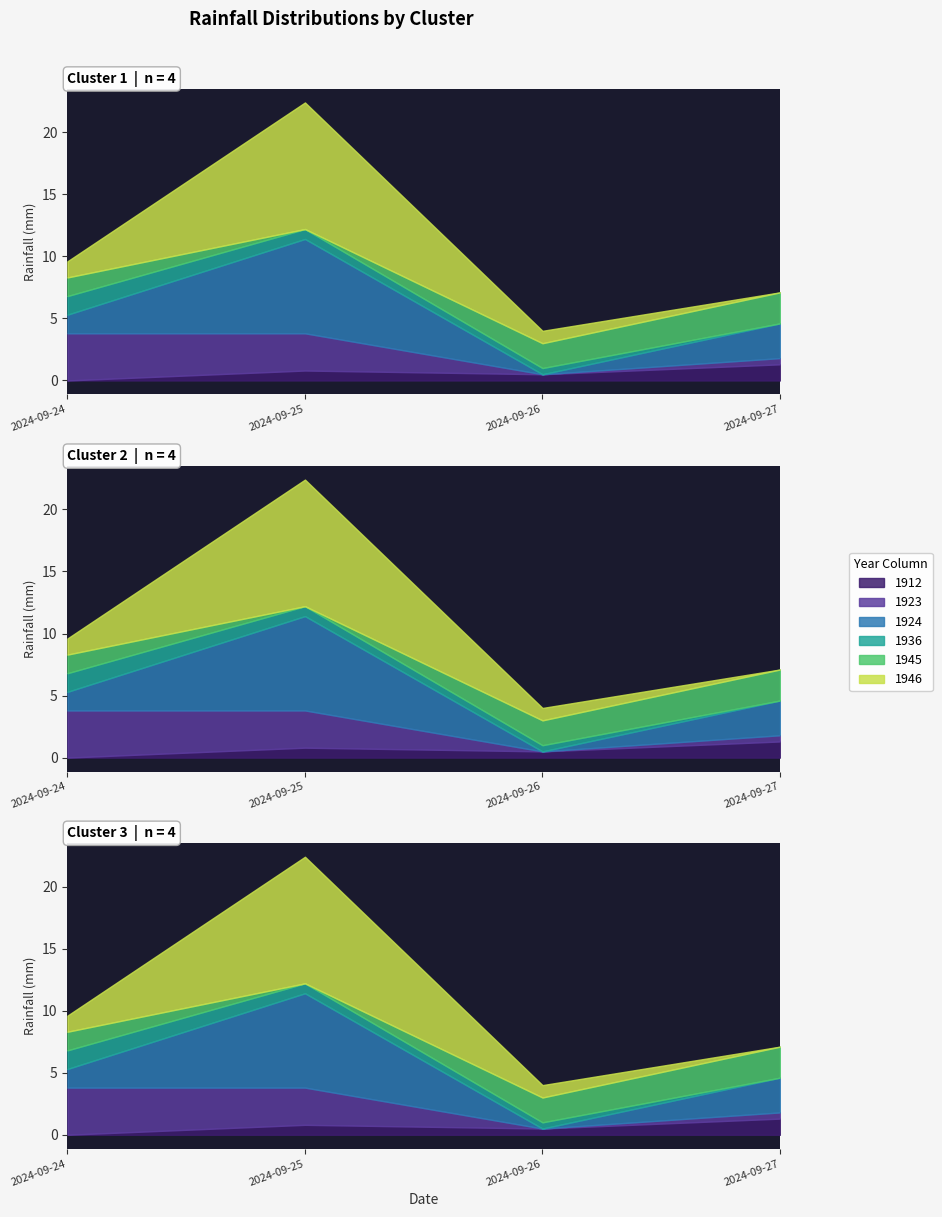

Where is the first local minimum for 1912?

2024-09-26